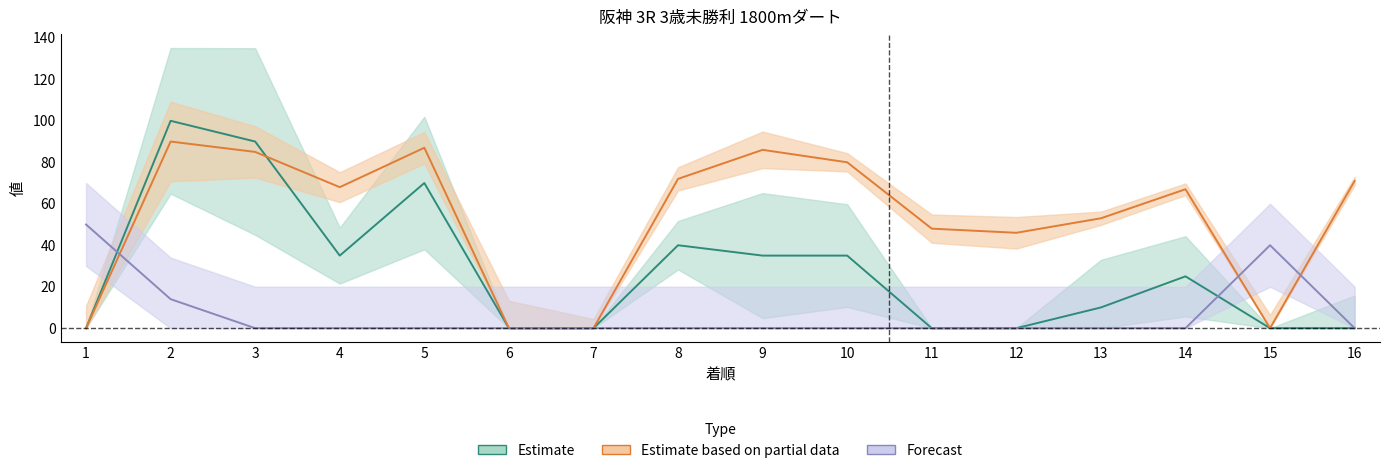

Rank the categories by SA値 value from lowest to highest.

1, 6, 7, 15, 12, 11, 13, 14, 4, 16, 8, 10, 3, 9, 5, 2